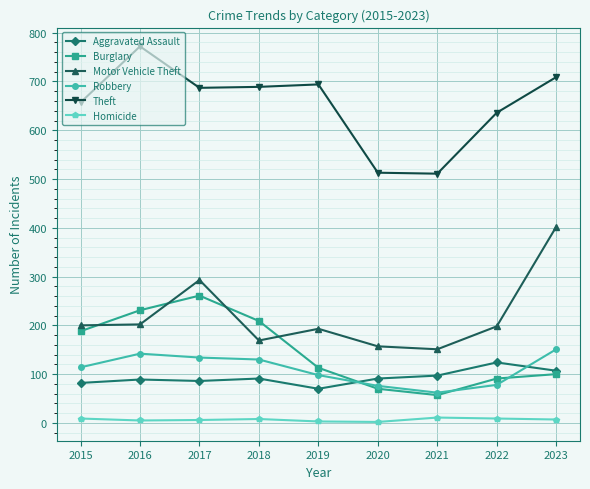

Count the number of data series in this chart.

6